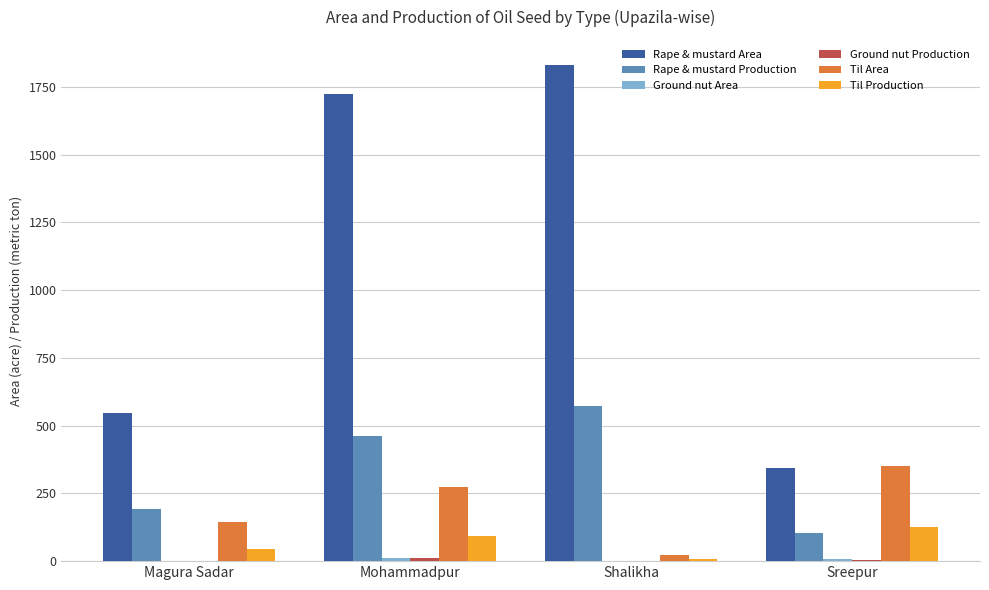

What is the approximate value of Rape & mustard Production at Shalikha?

573